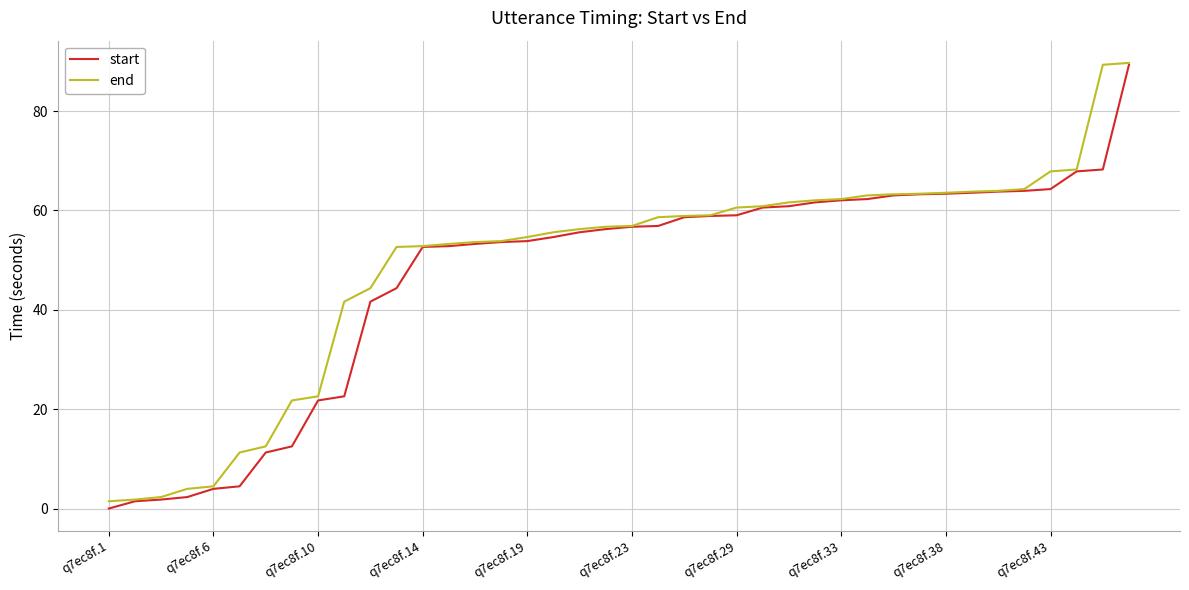

What is the maximum value for end?

89.7